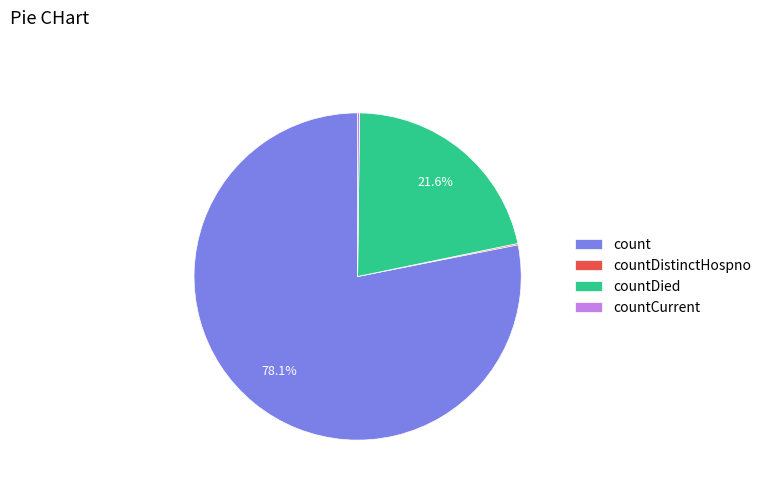

Which has a higher value, count or countDied?

count